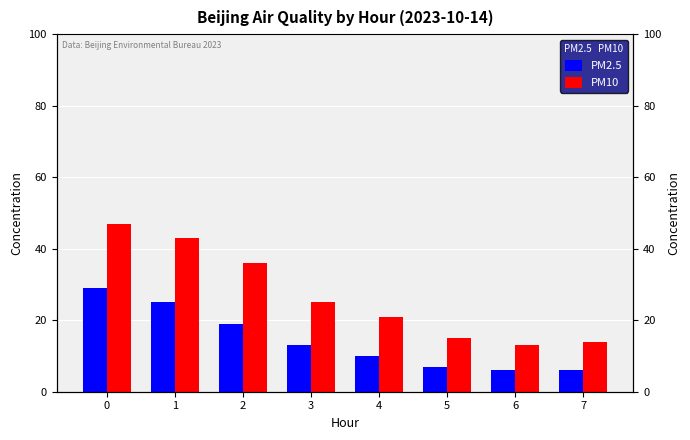

True or false: PM10 has a value of 45 at 3.

False